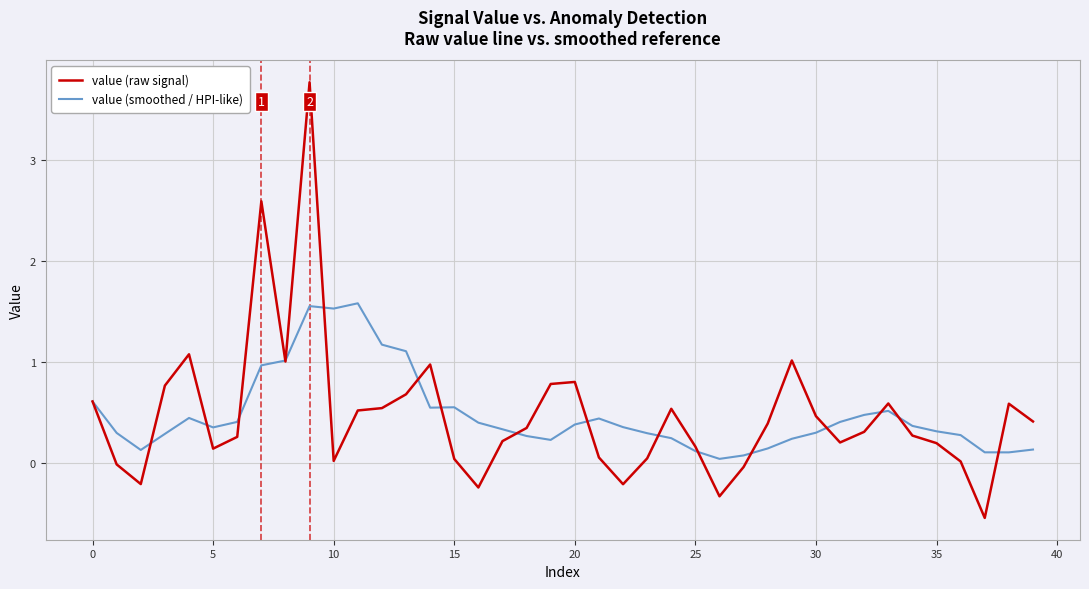

True or false: value (raw signal) and value (smoothed / HPI-like) cross at least once.

True